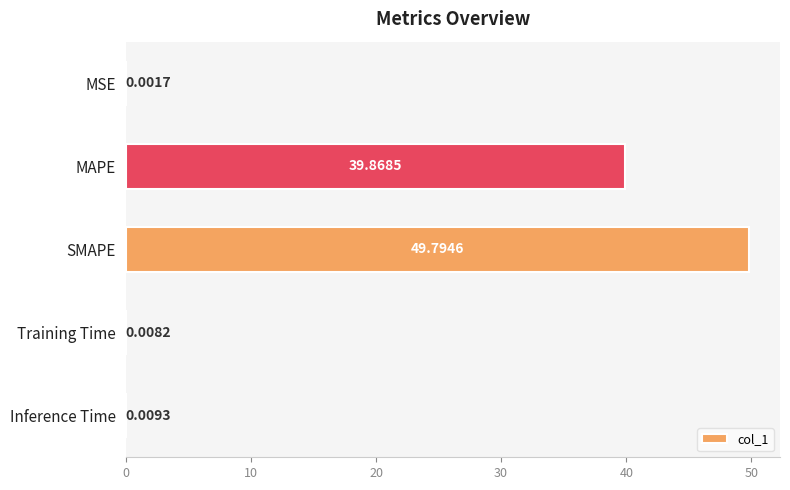

Are the bars horizontal?

Yes